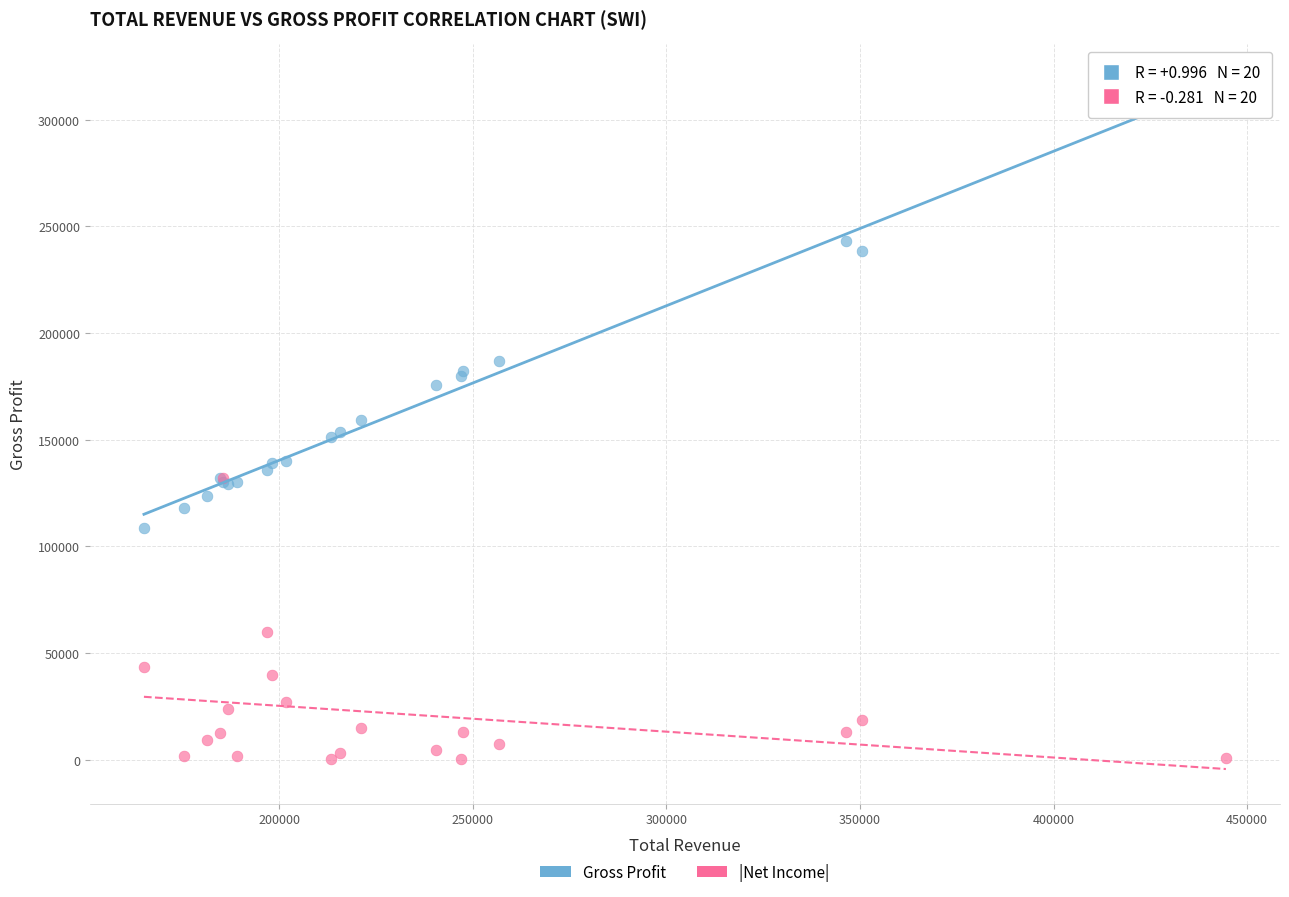

In the |Net Income| series, what Y value is closest to 66150?

59900